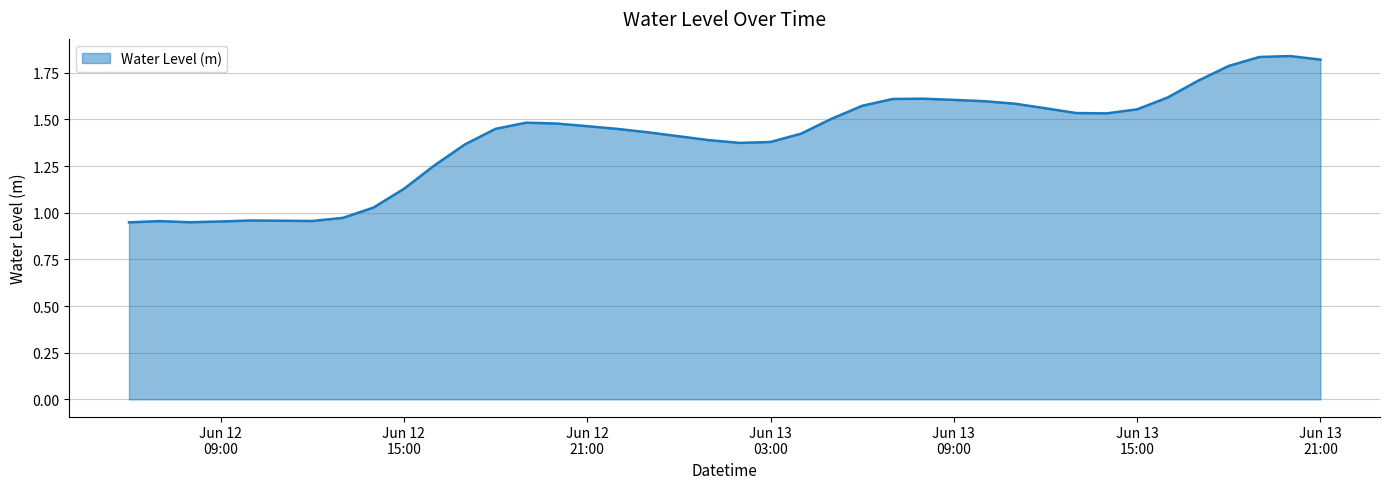

At which label does the data first exceed 1?

2024-06-12 14:00:00